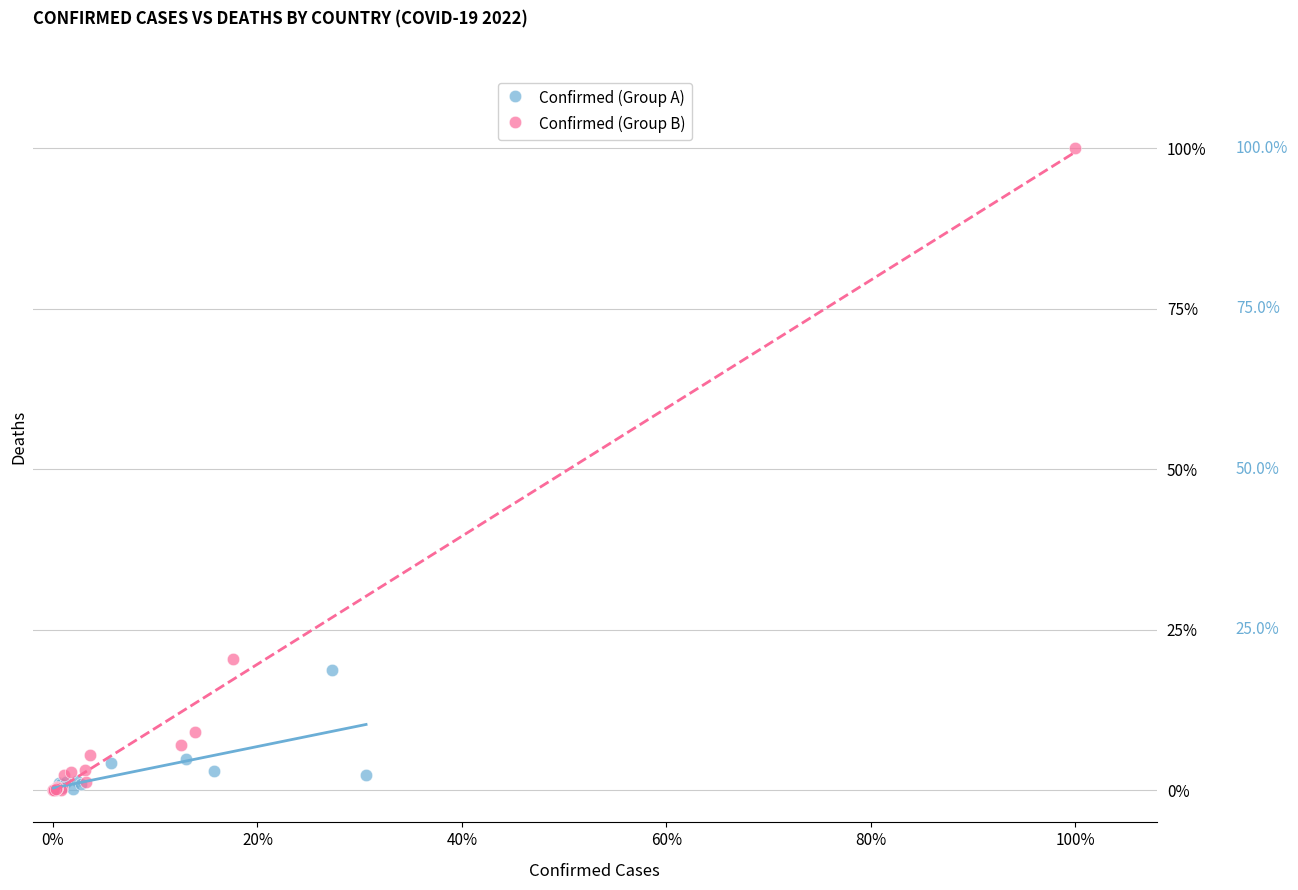

What are all the series names shown in the legend?

Confirmed (Group A), Confirmed (Group B)